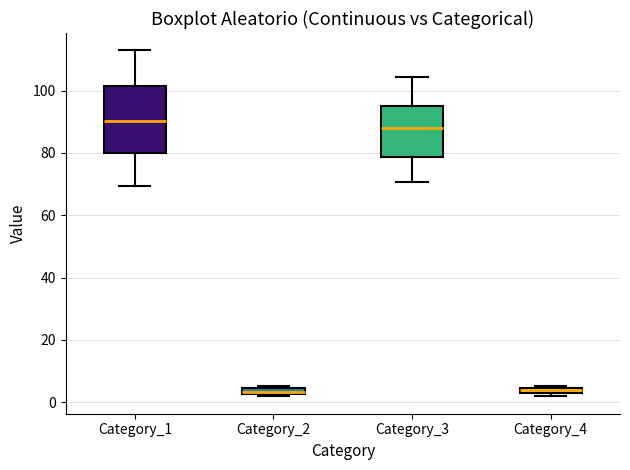

Where is the lower edge of the box for Category_2 on the y-axis? The values are not printed on the chart, so give them approximately, as read against the axis.

2